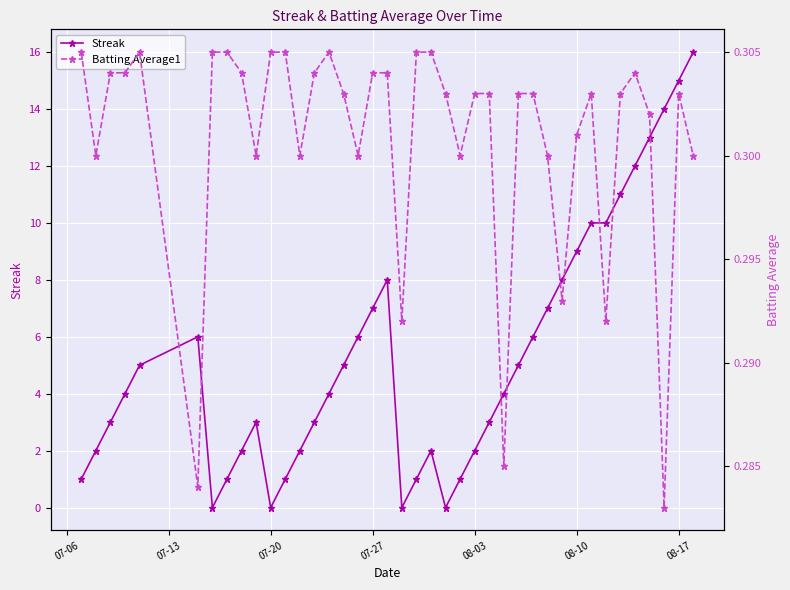

What is the value of the Batting Average1 point at the 5th from the left?

0.3